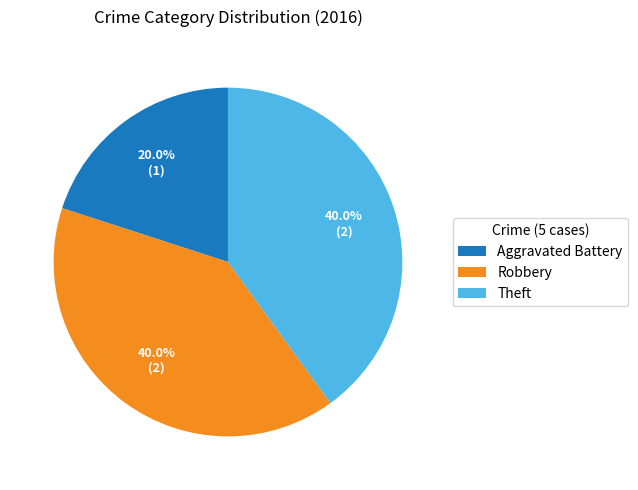

What percentage is the Robbery slice, to the nearest percent?

40%